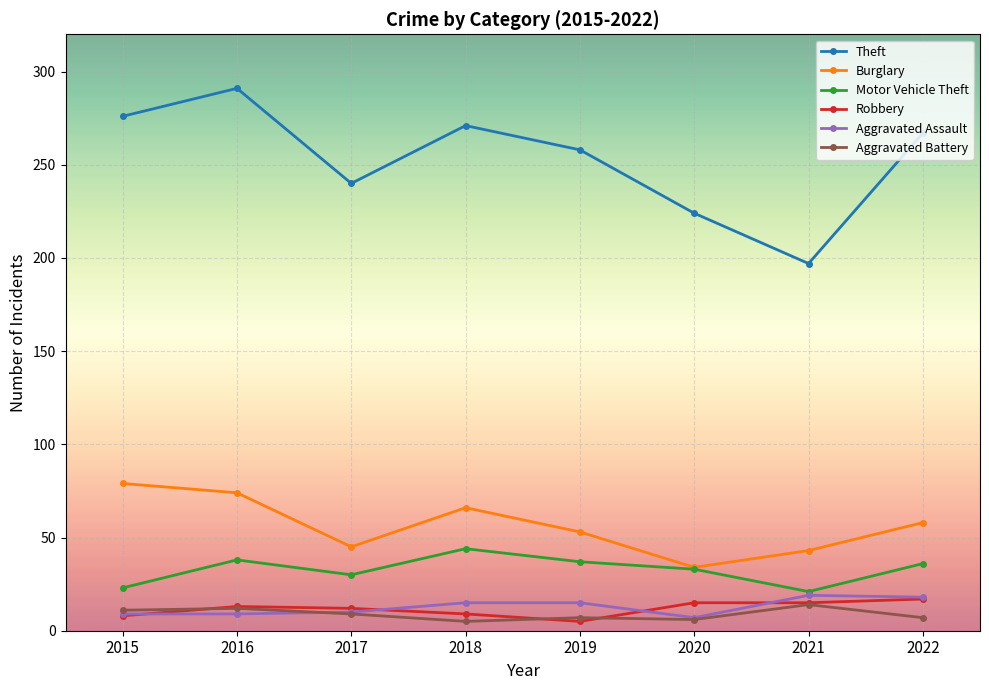

The Motor Vehicle Theft series shows 44 at 2018. True or false?

True